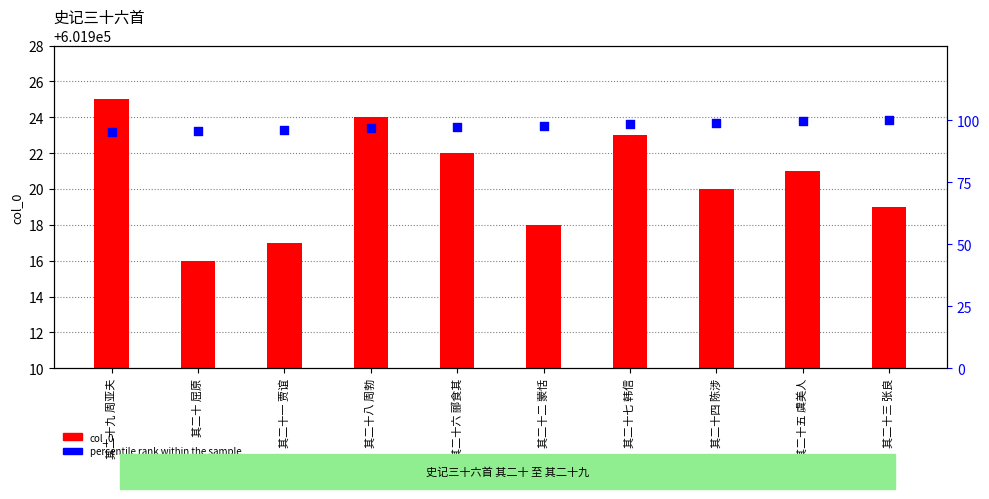

Is the value of col_0 at 其二十五 虞美人 greater than the value of percentile rank within the sample at 其二十八 周勃?

Yes